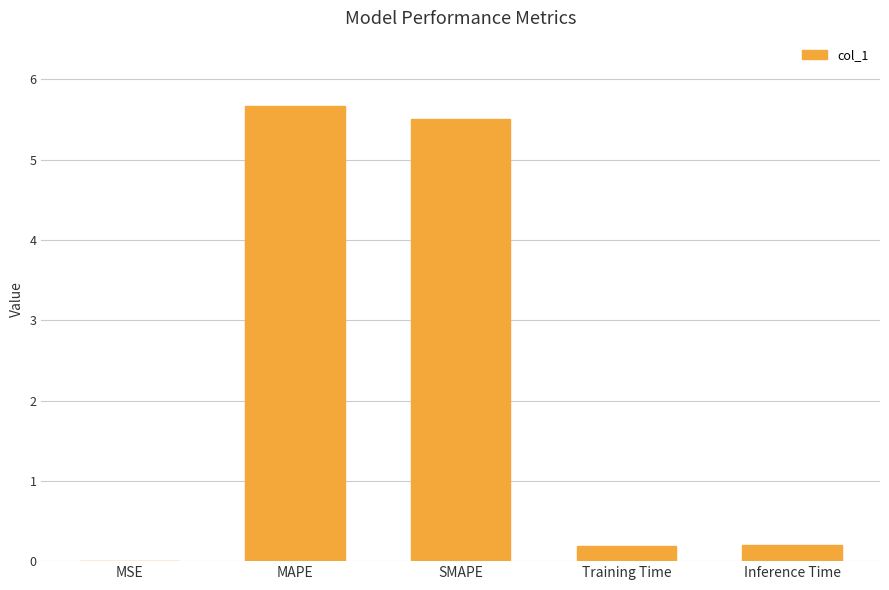

What is the maximum value shown in the chart?

5.7